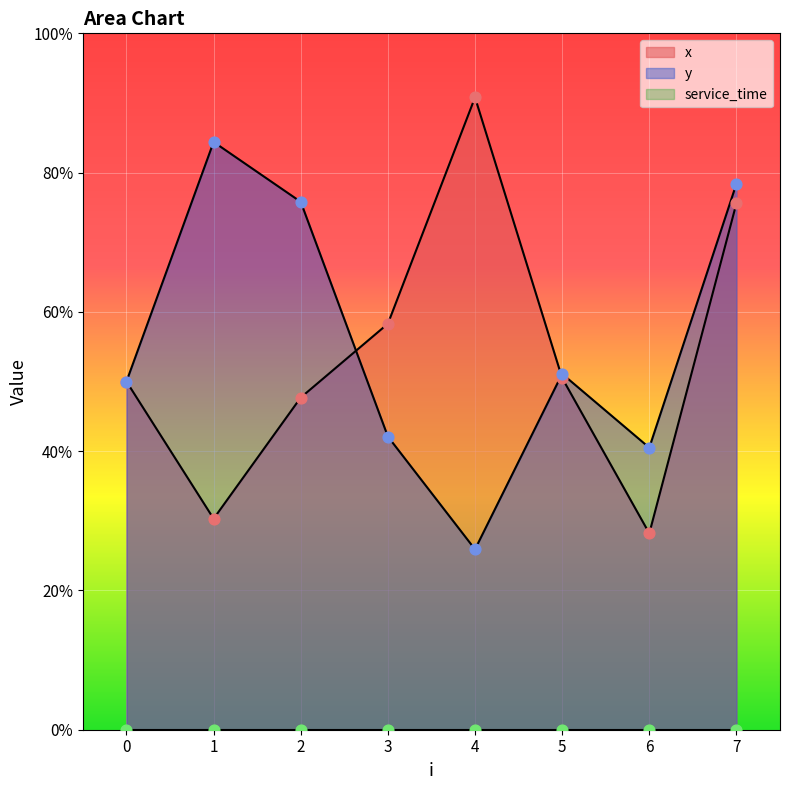

What is the total value across all series at 7?

15.4